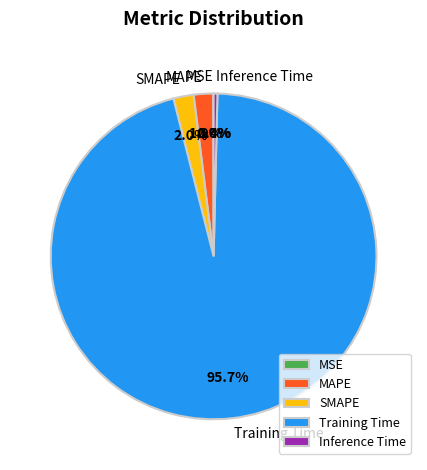

Which category has the biggest portion of the pie?

Training Time